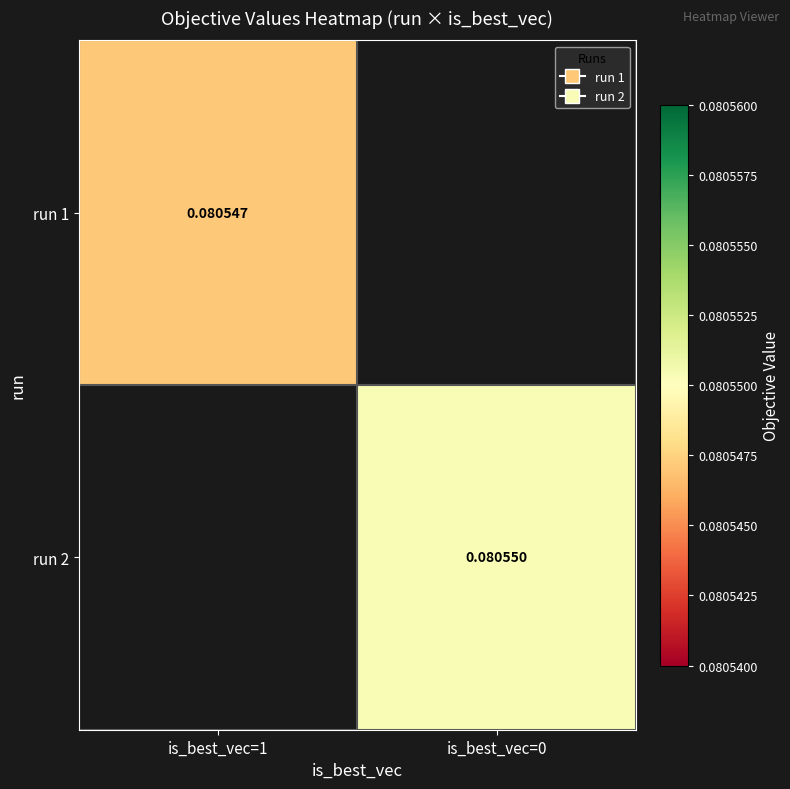

Which category has the lowest value across all series?

is_best_vec=1